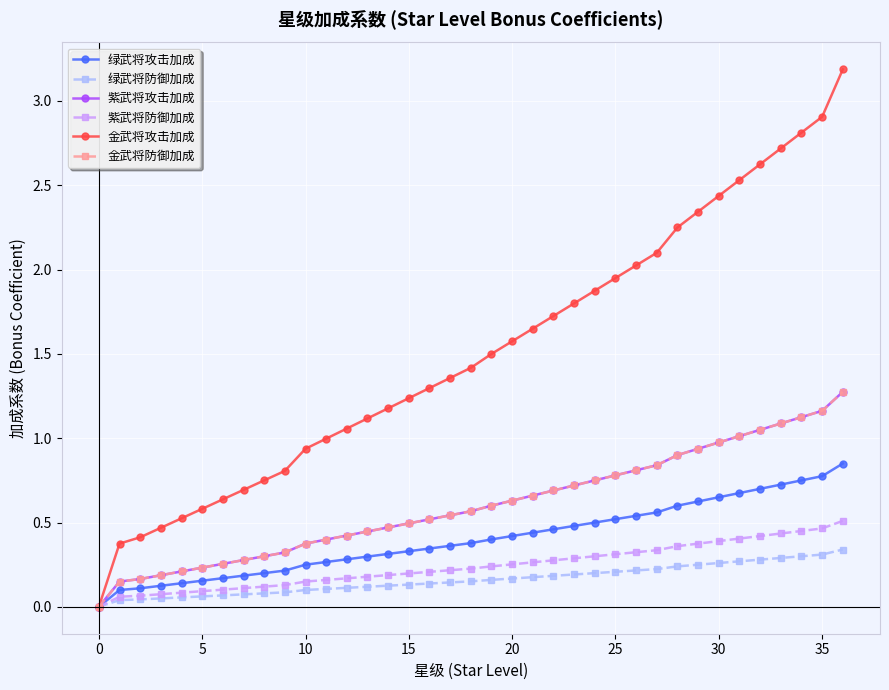

Reading left to right, transcribe all the data shown in this chart.

绿武将攻击加成: 0.0	0.1	0.1	0.1	0.1	0.2	0.2	0.2	0.2	0.2	0.2	0.3	0.3	0.3	0.3	0.3	0.3	0.4	0.4	0.4	0.4	0.4	0.5	0.5	0.5	0.5	0.5	0.6	0.6	0.6	0.7	0.7	0.7	0.7	0.8	0.8	0.8
绿武将防御加成: 0.0	0.0	0.0	0.1	0.1	0.1	0.1	0.1	0.1	0.1	0.1	0.1	0.1	0.1	0.1	0.1	0.1	0.1	0.2	0.2	0.2	0.2	0.2	0.2	0.2	0.2	0.2	0.2	0.2	0.2	0.3	0.3	0.3	0.3	0.3	0.3	0.3
紫武将攻击加成: 0.0	0.1	0.2	0.2	0.2	0.2	0.3	0.3	0.3	0.3	0.4	0.4	0.4	0.4	0.5	0.5	0.5	0.5	0.6	0.6	0.6	0.7	0.7	0.7	0.8	0.8	0.8	0.8	0.9	0.9	1.0	1.0	1.1	1.1	1.1	1.2	1.3
紫武将防御加成: 0.0	0.1	0.1	0.1	0.1	0.1	0.1	0.1	0.1	0.1	0.1	0.2	0.2	0.2	0.2	0.2	0.2	0.2	0.2	0.2	0.3	0.3	0.3	0.3	0.3	0.3	0.3	0.3	0.4	0.4	0.4	0.4	0.4	0.4	0.5	0.5	0.5
金武将攻击加成: 0.0	0.4	0.4	0.5	0.5	0.6	0.6	0.7	0.8	0.8	0.9	1.0	1.1	1.1	1.2	1.2	1.3	1.4	1.4	1.5	1.6	1.6	1.7	1.8	1.9	1.9	2.0	2.1	2.2	2.3	2.4	2.5	2.6	2.7	2.8	2.9	3.2
金武将防御加成: 0.0	0.1	0.2	0.2	0.2	0.2	0.3	0.3	0.3	0.3	0.4	0.4	0.4	0.4	0.5	0.5	0.5	0.5	0.6	0.6	0.6	0.7	0.7	0.7	0.8	0.8	0.8	0.8	0.9	0.9	1.0	1.0	1.1	1.1	1.1	1.2	1.3